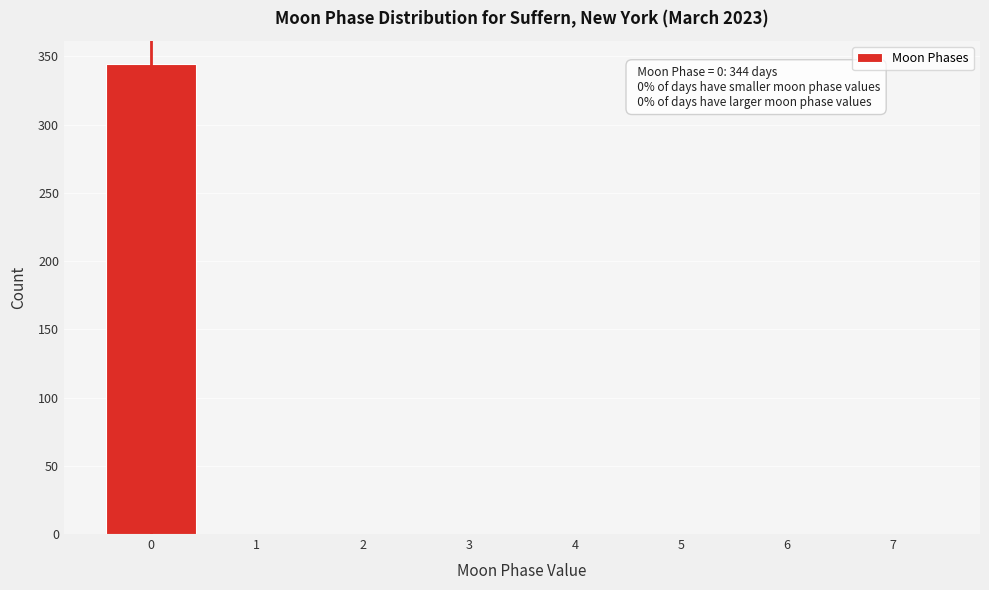

Reading left to right, list all the values displayed in this chart.

0=344	1=0	2=0	3=0	4=0	5=0	6=0	7=0